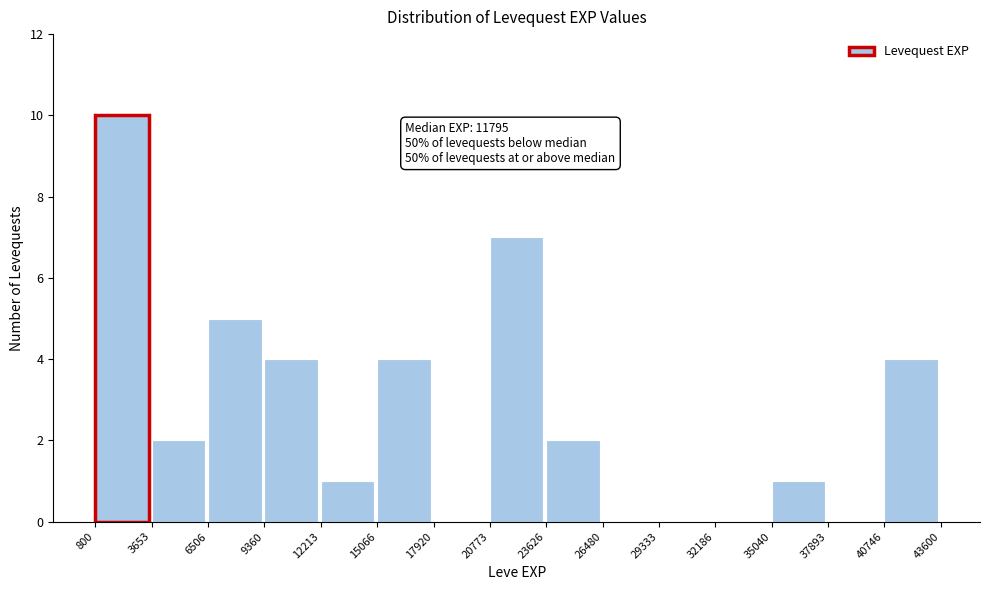

Which range on the x-axis has the tallest bar?

800 to 3653